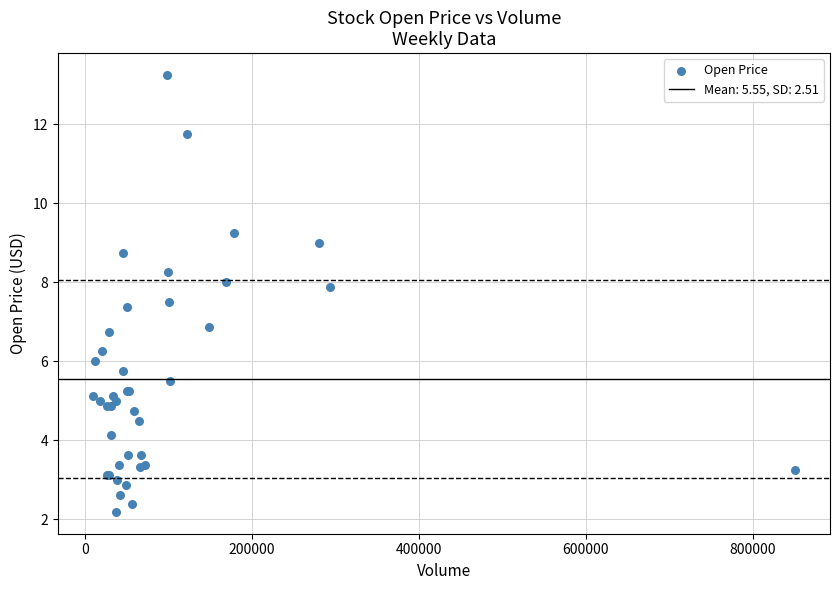

What Y value in the scatter plot is closest to 7?

6.9